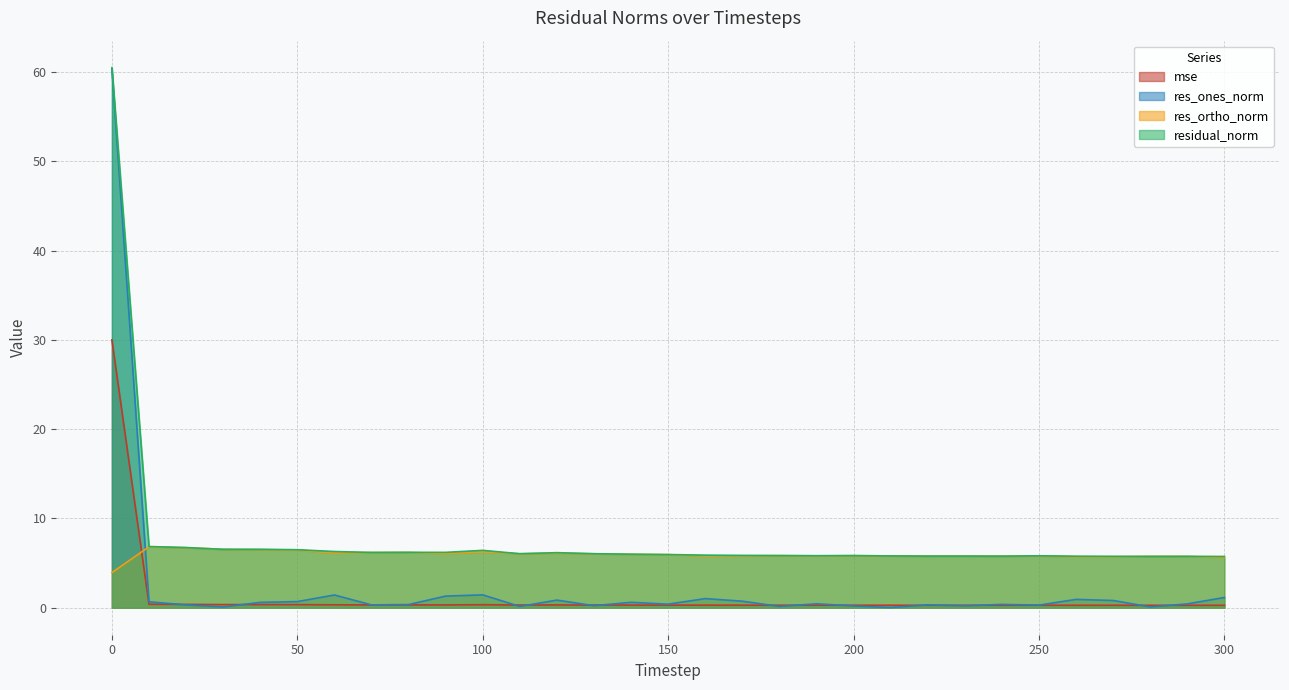

List the series in order of their peak value, highest first.

residual_norm, res_ones_norm, mse, res_ortho_norm